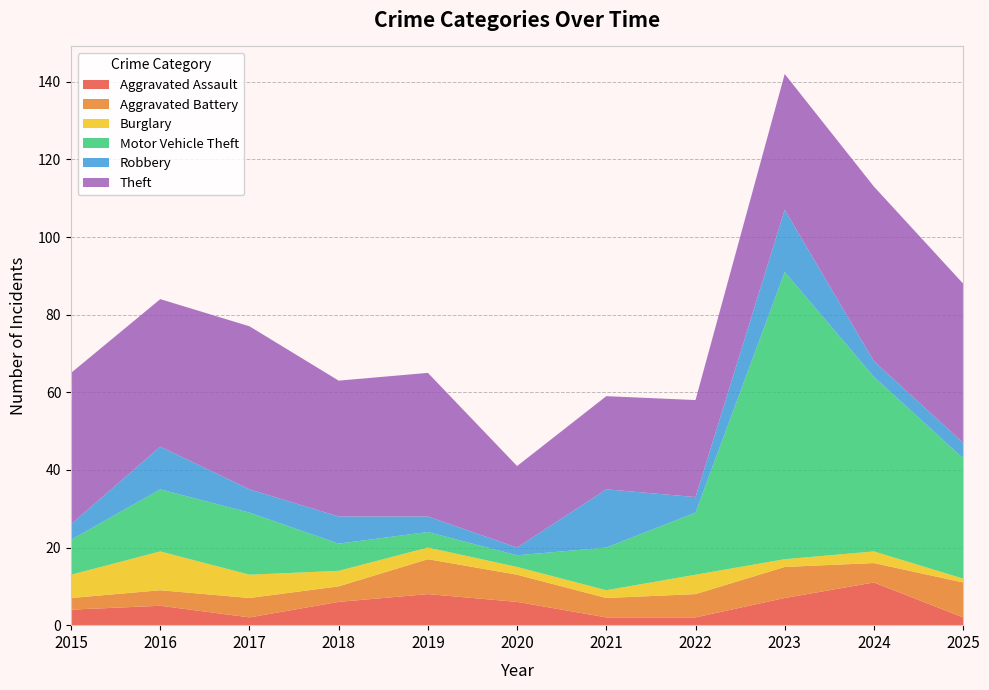

Reading left to right, what are all the values shown in this chart?

Aggravated Assault: 2015=4	2016=5	2017=2	2018=6	2019=8	2020=6	2021=2	2022=2	2023=7	2024=11	2025=2
Aggravated Battery: 2015=3	2016=4	2017=5	2018=4	2019=9	2020=7	2021=5	2022=6	2023=8	2024=5	2025=9
Burglary: 2015=6	2016=10	2017=6	2018=4	2019=3	2020=2	2021=2	2022=5	2023=2	2024=3	2025=1
Motor Vehicle Theft: 2015=9	2016=16	2017=16	2018=7	2019=4	2020=3	2021=11	2022=16	2023=74	2024=45	2025=31
Robbery: 2015=4	2016=11	2017=6	2018=7	2019=4	2020=2	2021=15	2022=4	2023=16	2024=4	2025=4
Theft: 2015=39	2016=38	2017=42	2018=35	2019=37	2020=21	2021=24	2022=25	2023=35	2024=45	2025=41